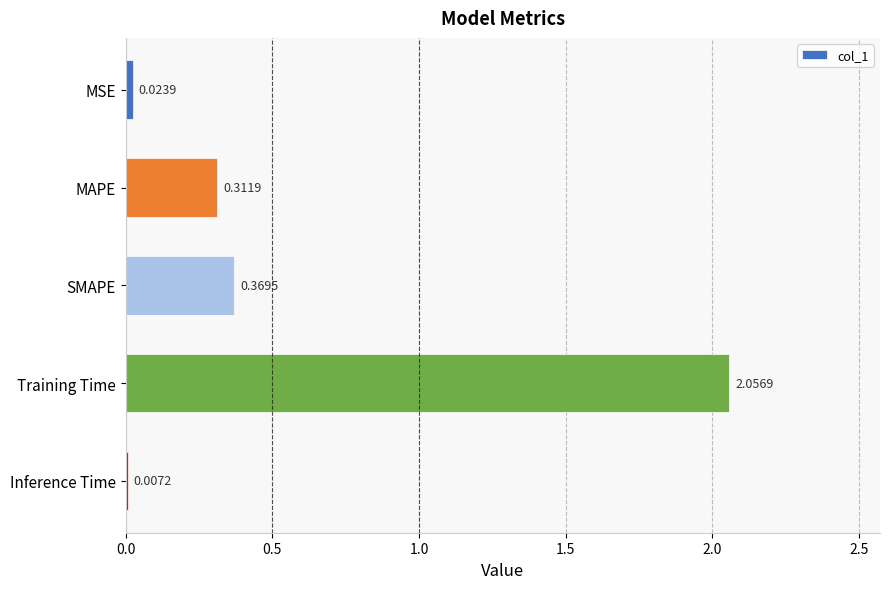

Between Training Time and SMAPE, which is larger?

Training Time